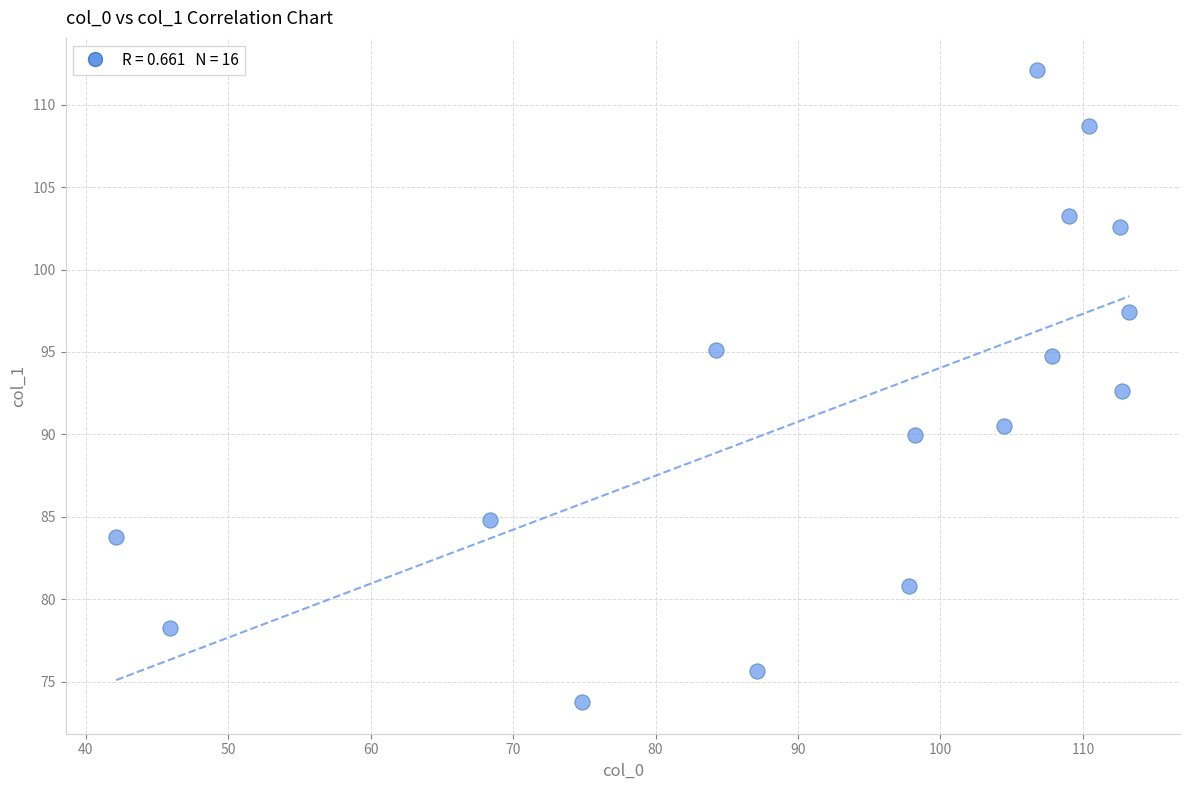

What Y value in the scatter plot is closest to 92?

92.6